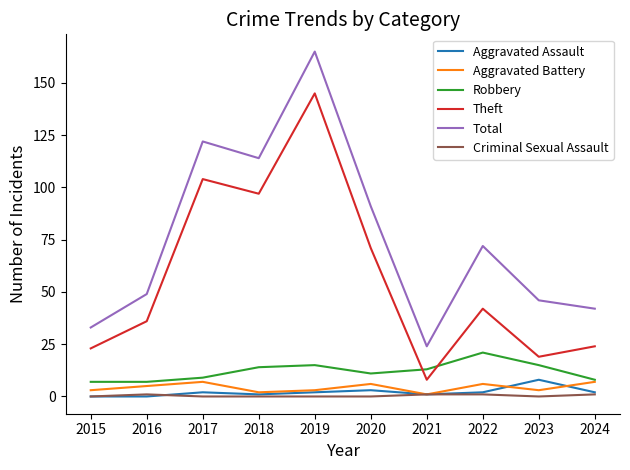

How many intersections are there between Robbery and Theft?

2